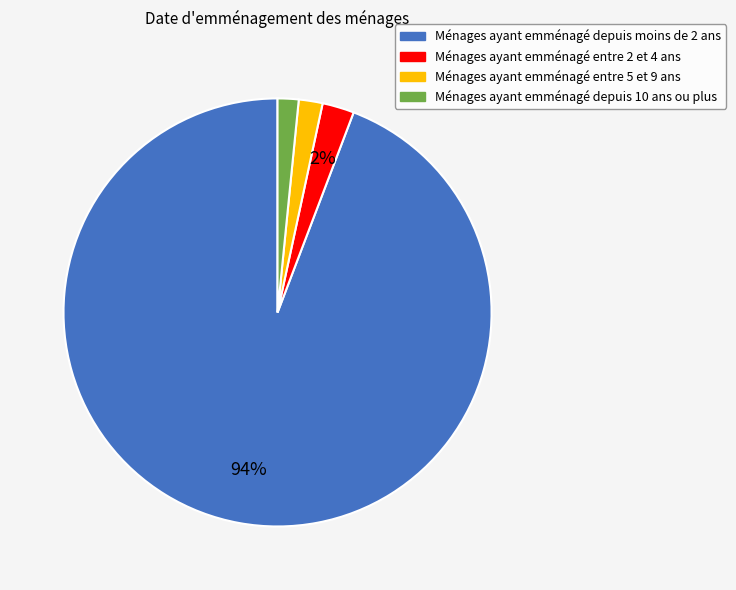

Combined, do Ménages ayant emménagé entre 2 et 4 ans and Ménages ayant emménagé entre 5 et 9 ans account for over 50%?

No